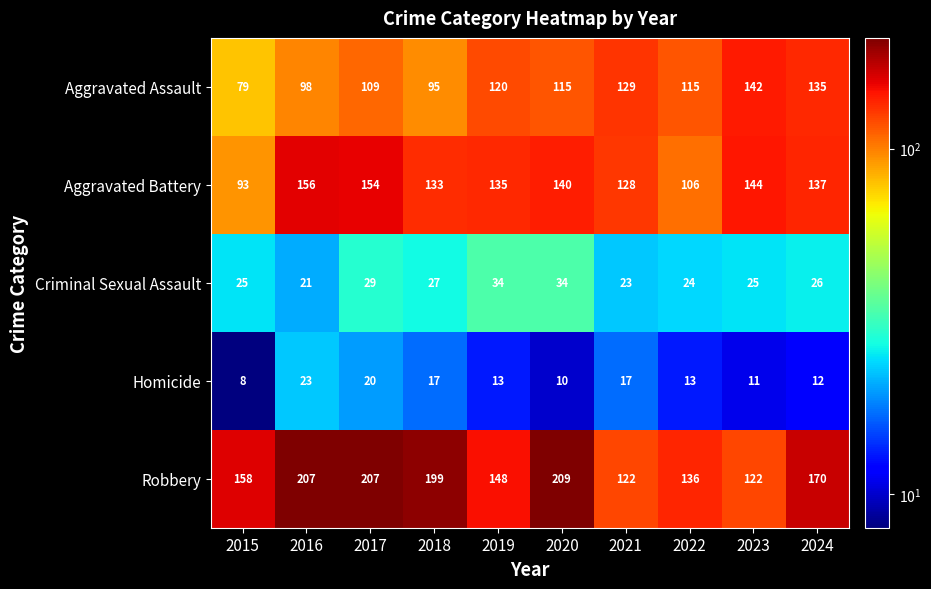

What is the sum of all Aggravated Assault values?

1137